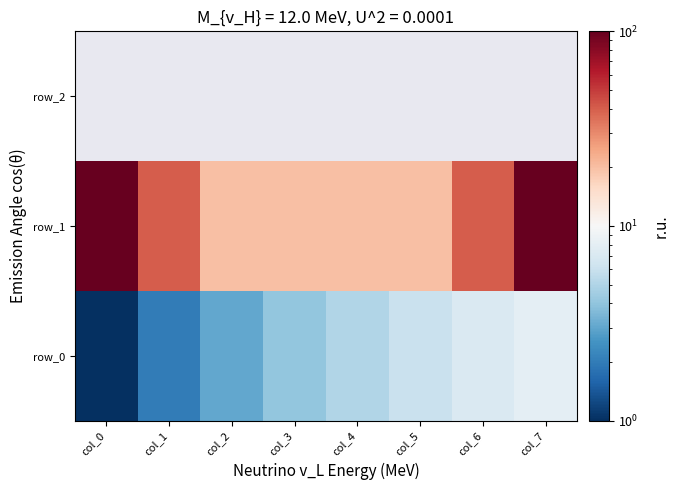

At which label is row_0 closest to 4?

col_3